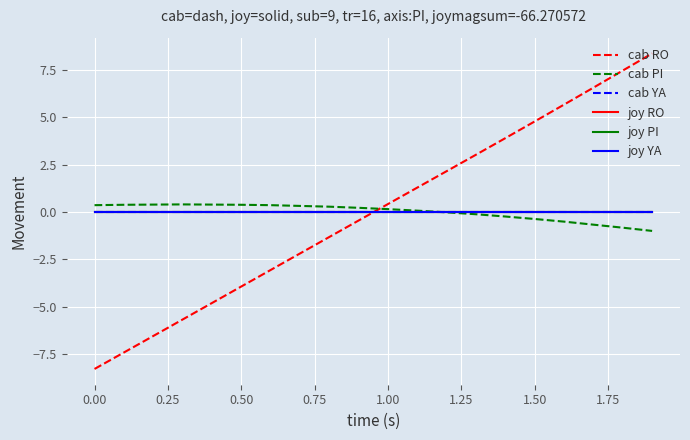

Does the chart display data point markers on the line(s)?

No